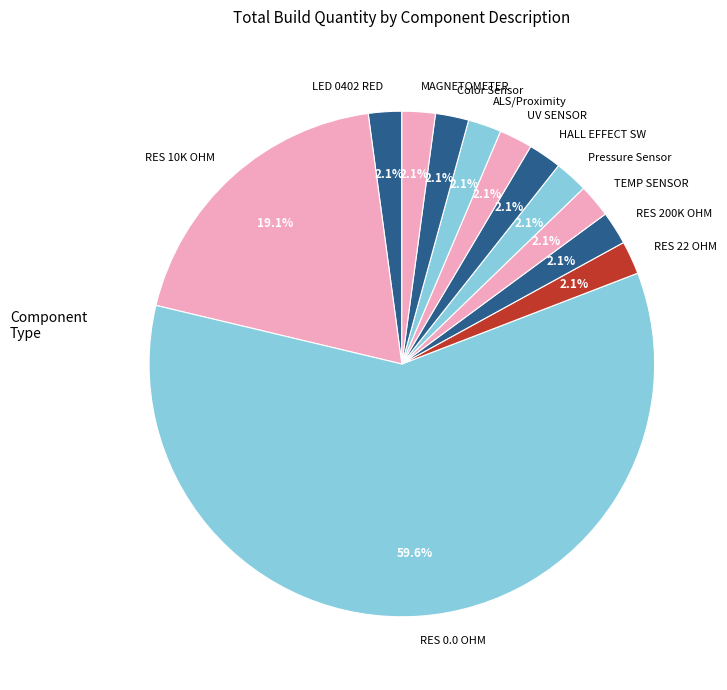

Which slice represents more than half of the pie?

RES 0.0 OHM